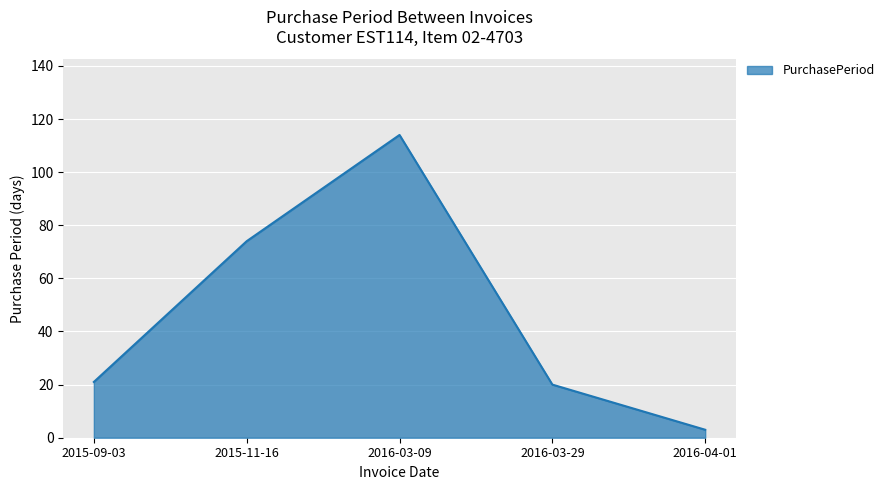

What is the difference between the values at 2016-04-01 and 2016-03-09?

111